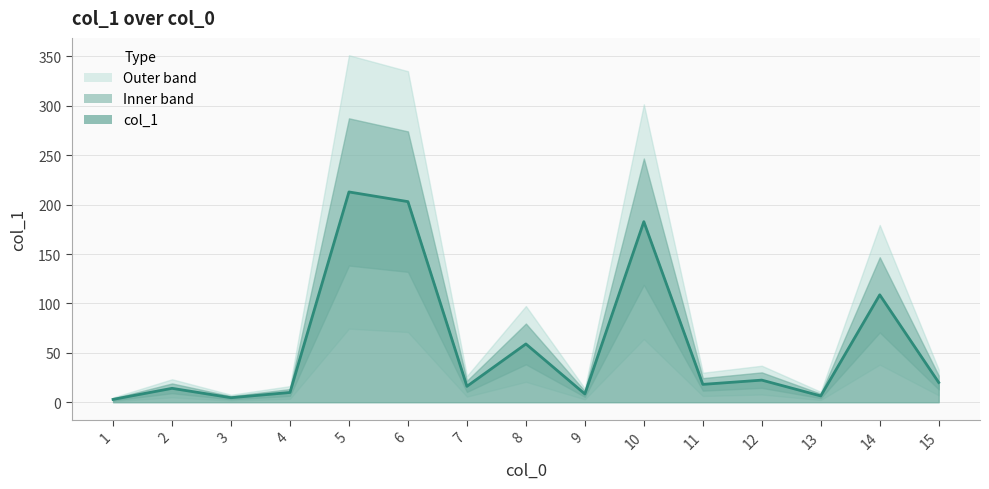

Count the number of categories in the chart.

15